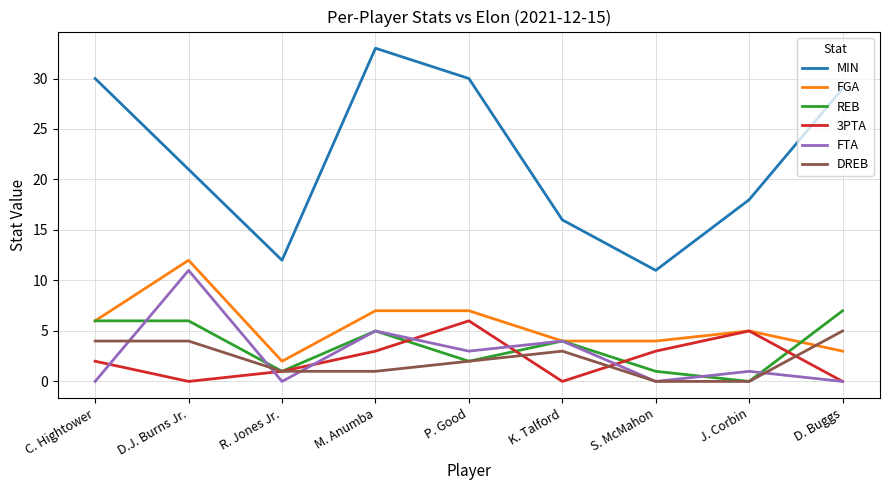

Reading right to left, list all the values displayed in this chart.

MIN: 29	18	11	16	30	33	12	21	30
FGA: 3	5	4	4	7	7	2	12	6
REB: 7	0	1	4	2	5	1	6	6
3PTA: 0	5	3	0	6	3	1	0	2
FTA: 0	1	0	4	3	5	0	11	0
DREB: 5	0	0	3	2	1	1	4	4